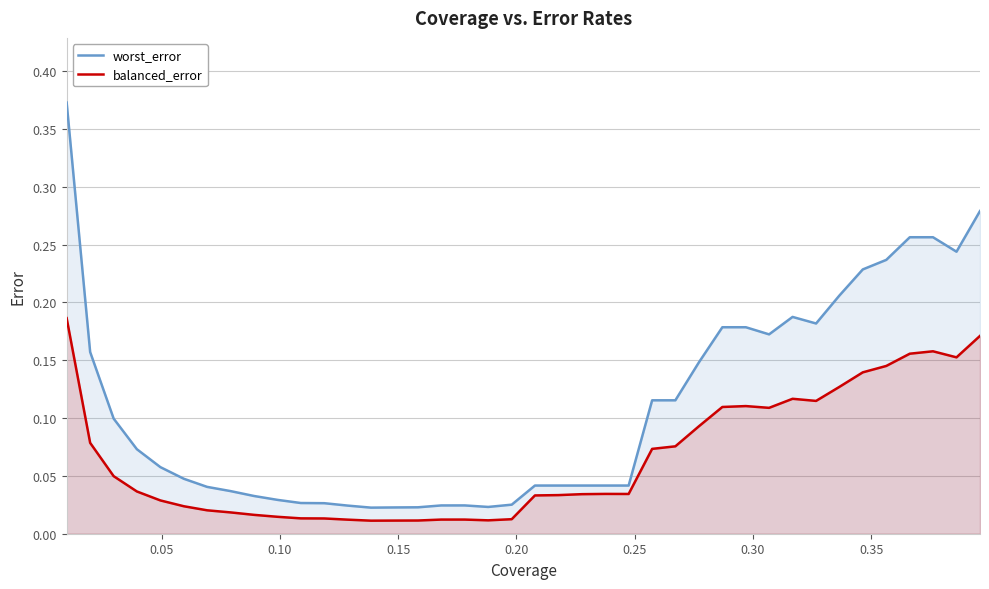

What is the difference between the second highest and minimum values in the worst_error series?

0.3